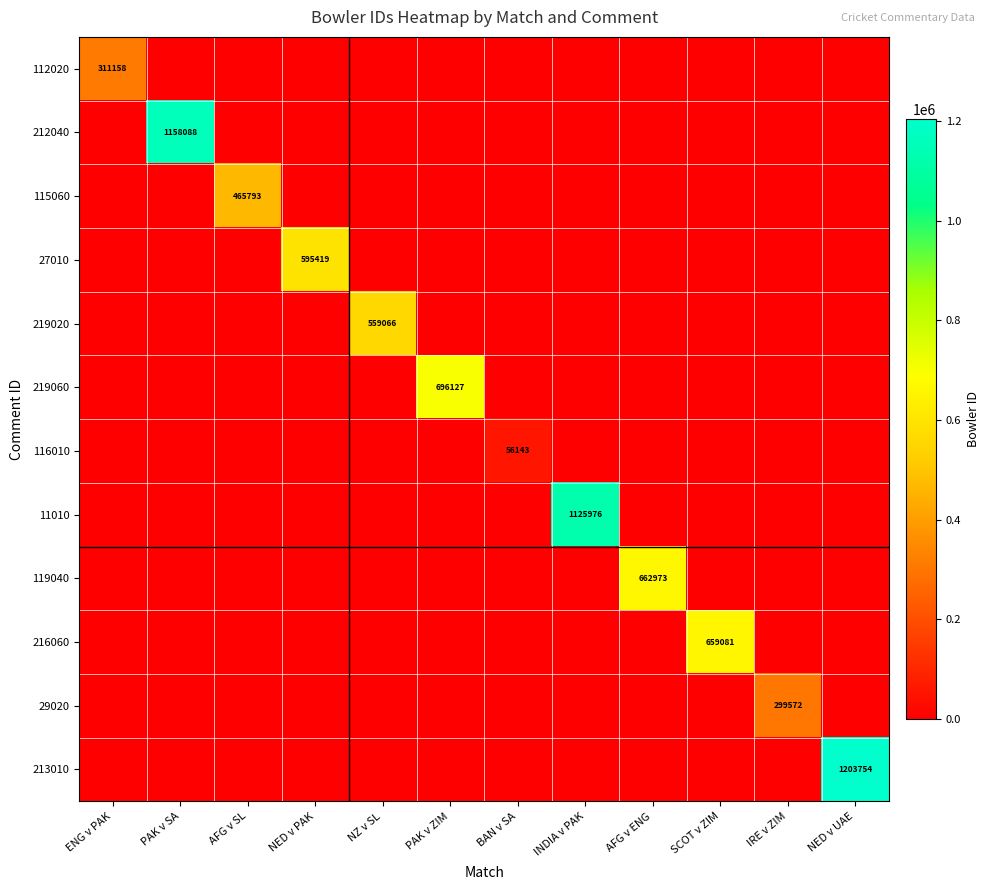

How many distinct data groups are displayed?

12